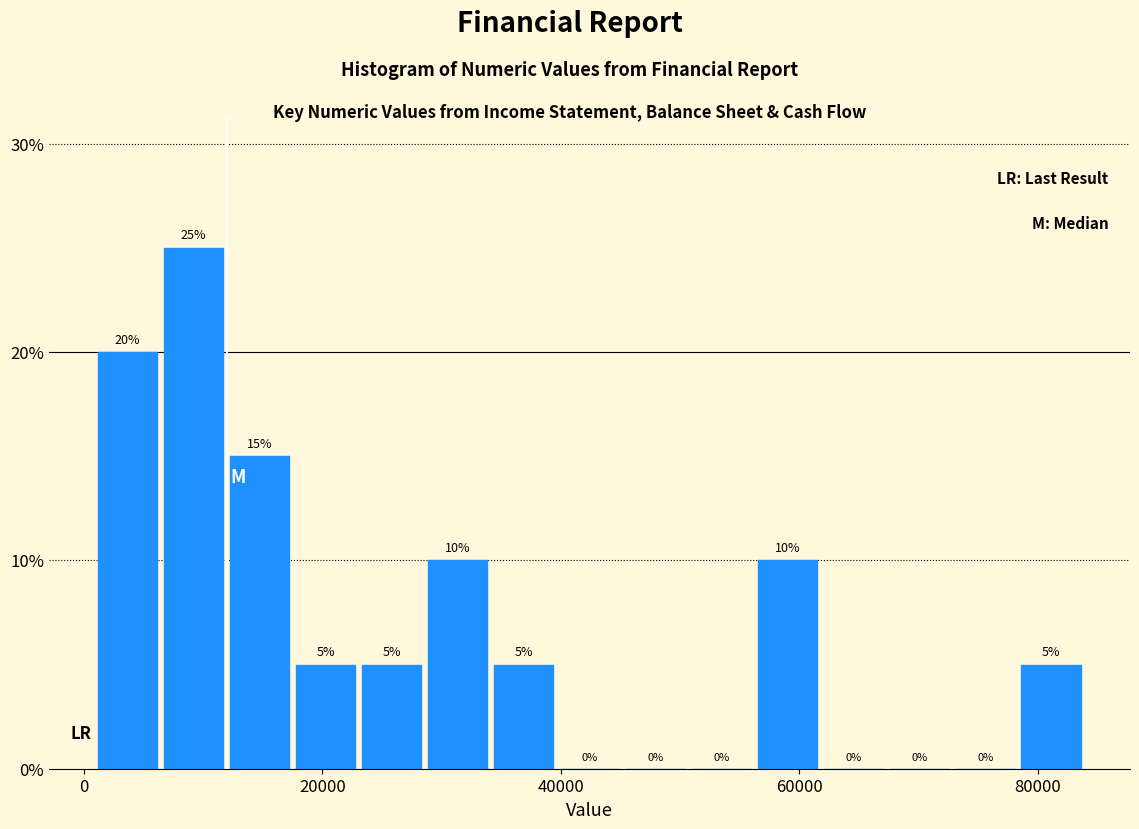

Read against the x-axis, roughly where is the centre of the tallest bar?

10000